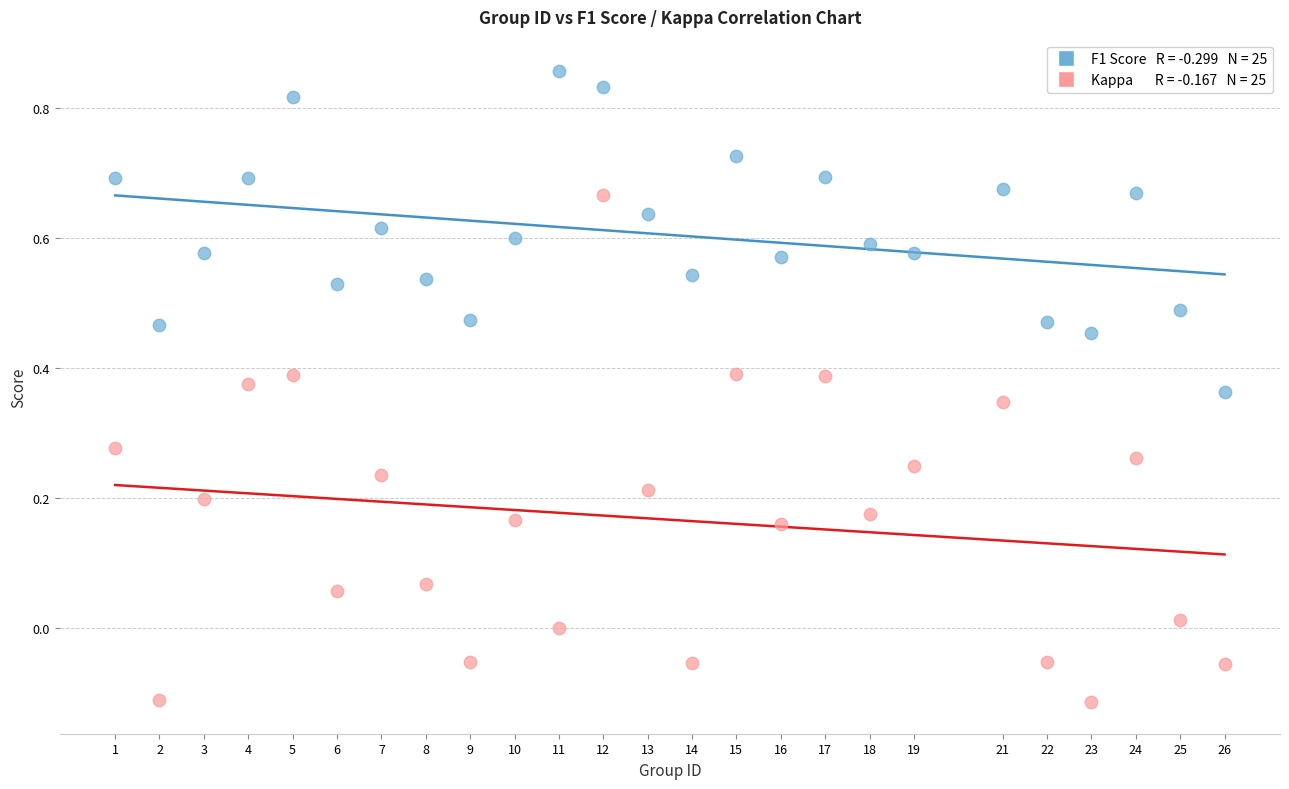

Across all data points, what is the range of Y values (max minus min)?

1.0